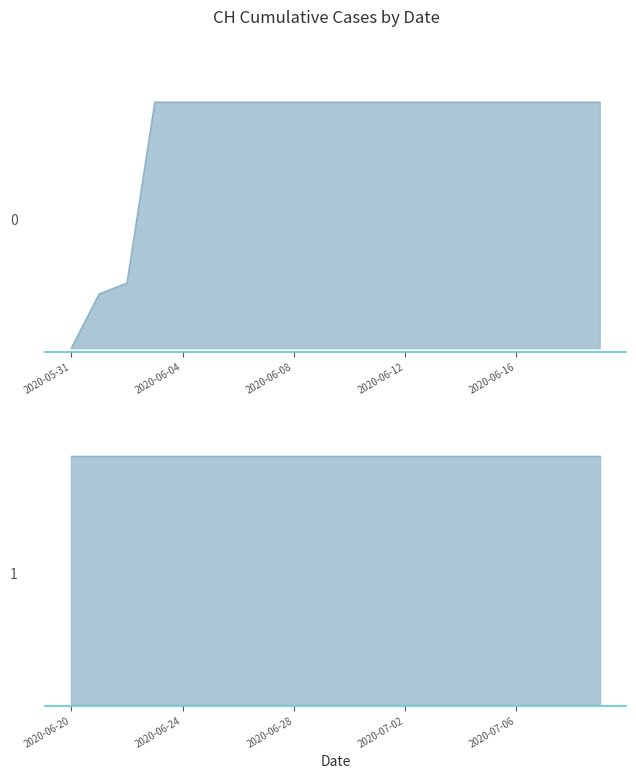

List the labels in order of value, largest first.

2020-06-03, 2020-06-04, 2020-06-05, 2020-06-06, 2020-06-07, 2020-06-08, 2020-06-09, 2020-06-10, 2020-06-11, 2020-06-12, 2020-06-13, 2020-06-14, 2020-06-15, 2020-06-16, 2020-06-17, 2020-06-18, 2020-06-19, 2020-06-20, 2020-06-21, 2020-06-22, 2020-06-23, 2020-06-24, 2020-06-25, 2020-06-26, 2020-06-27, 2020-06-28, 2020-06-29, 2020-06-30, 2020-07-01, 2020-07-02, 2020-07-03, 2020-07-04, 2020-07-05, 2020-07-06, 2020-07-07, 2020-07-08, 2020-07-09, 2020-06-02, 2020-06-01, 2020-05-31